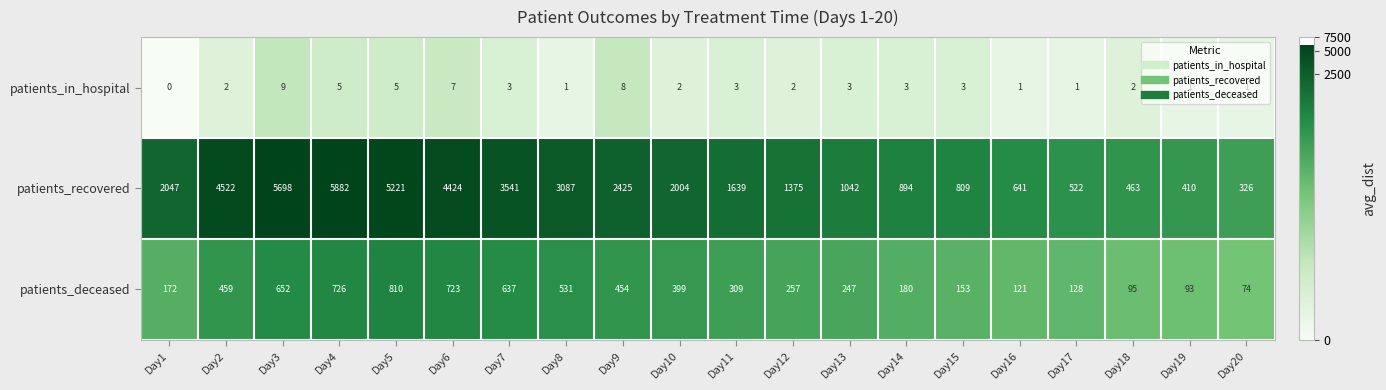

How many series are shown in this chart?

3